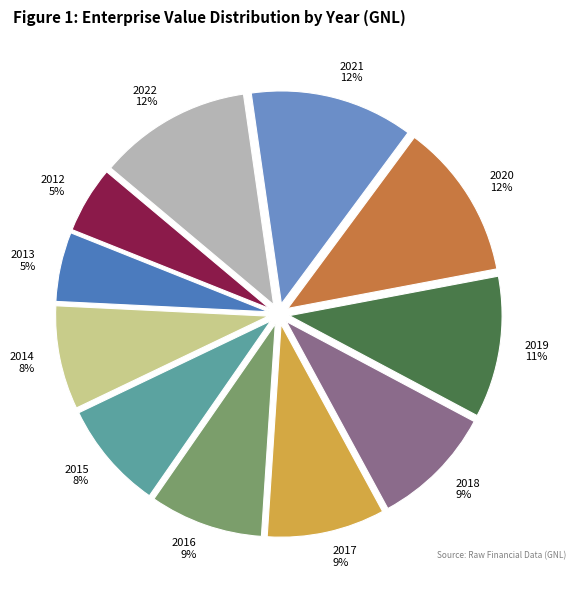

The 2019 slice represents 11% of the pie. True or false?

True